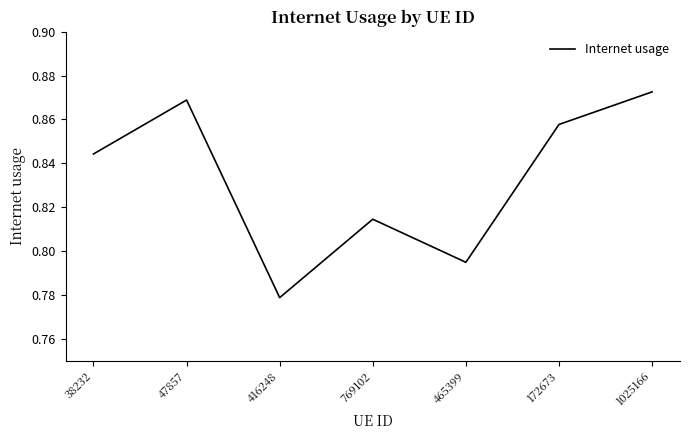

Where is the data nearest to the value 0?

416248